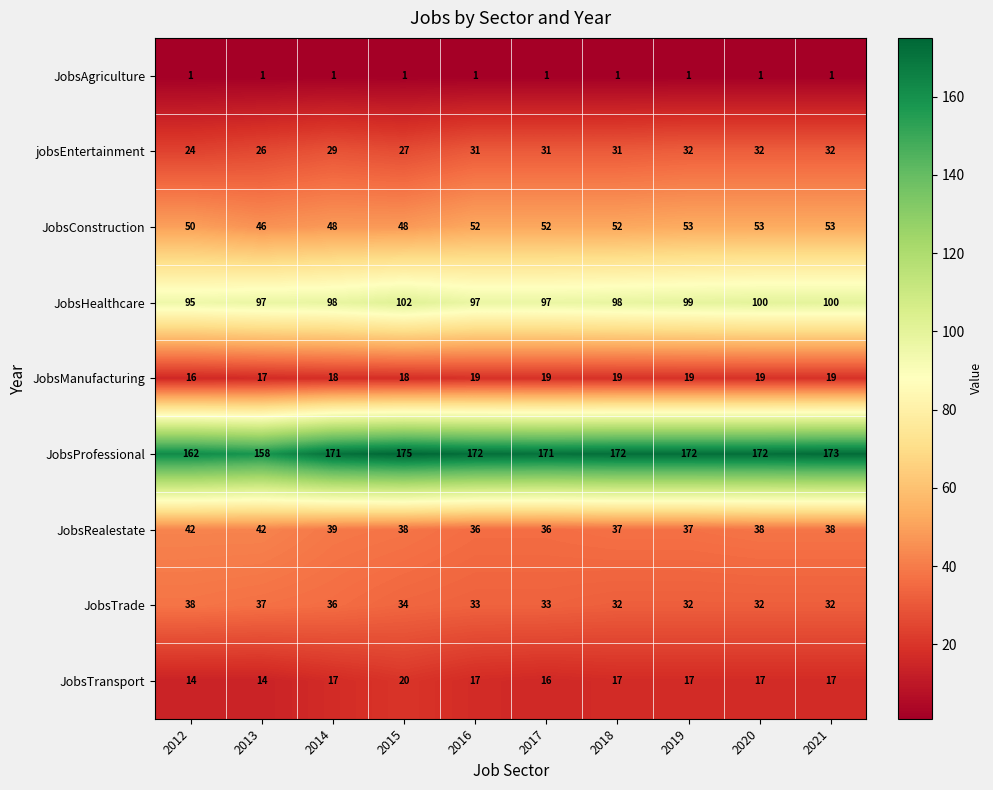

True or false: JobsConstruction has a value of 32 at 2012.

False